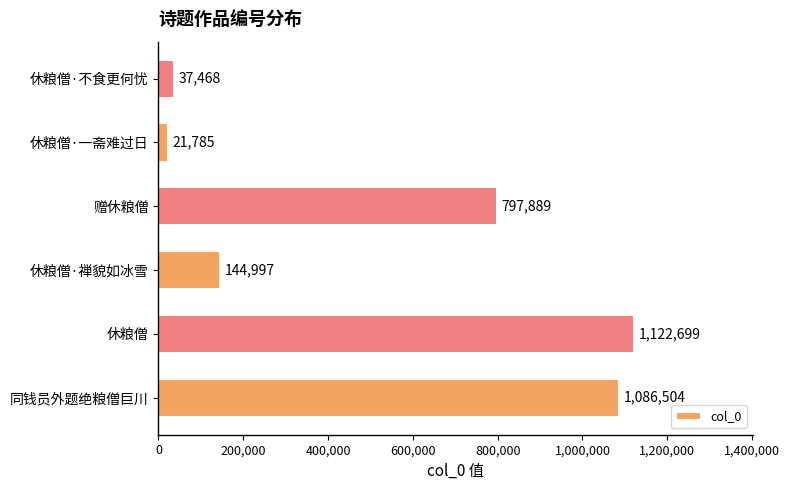

Which label corresponds to the largest value in the chart?

休粮僧